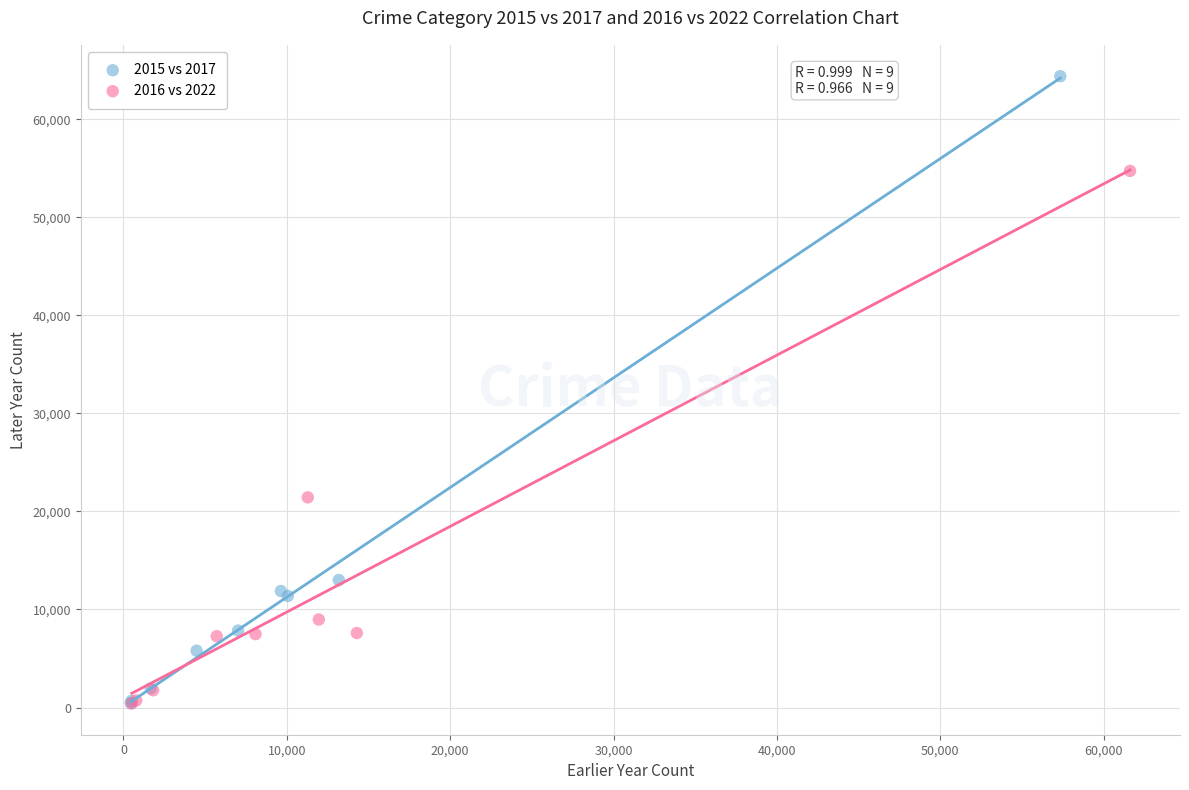

What are all the series names shown in the legend?

2015 vs 2017, 2016 vs 2022